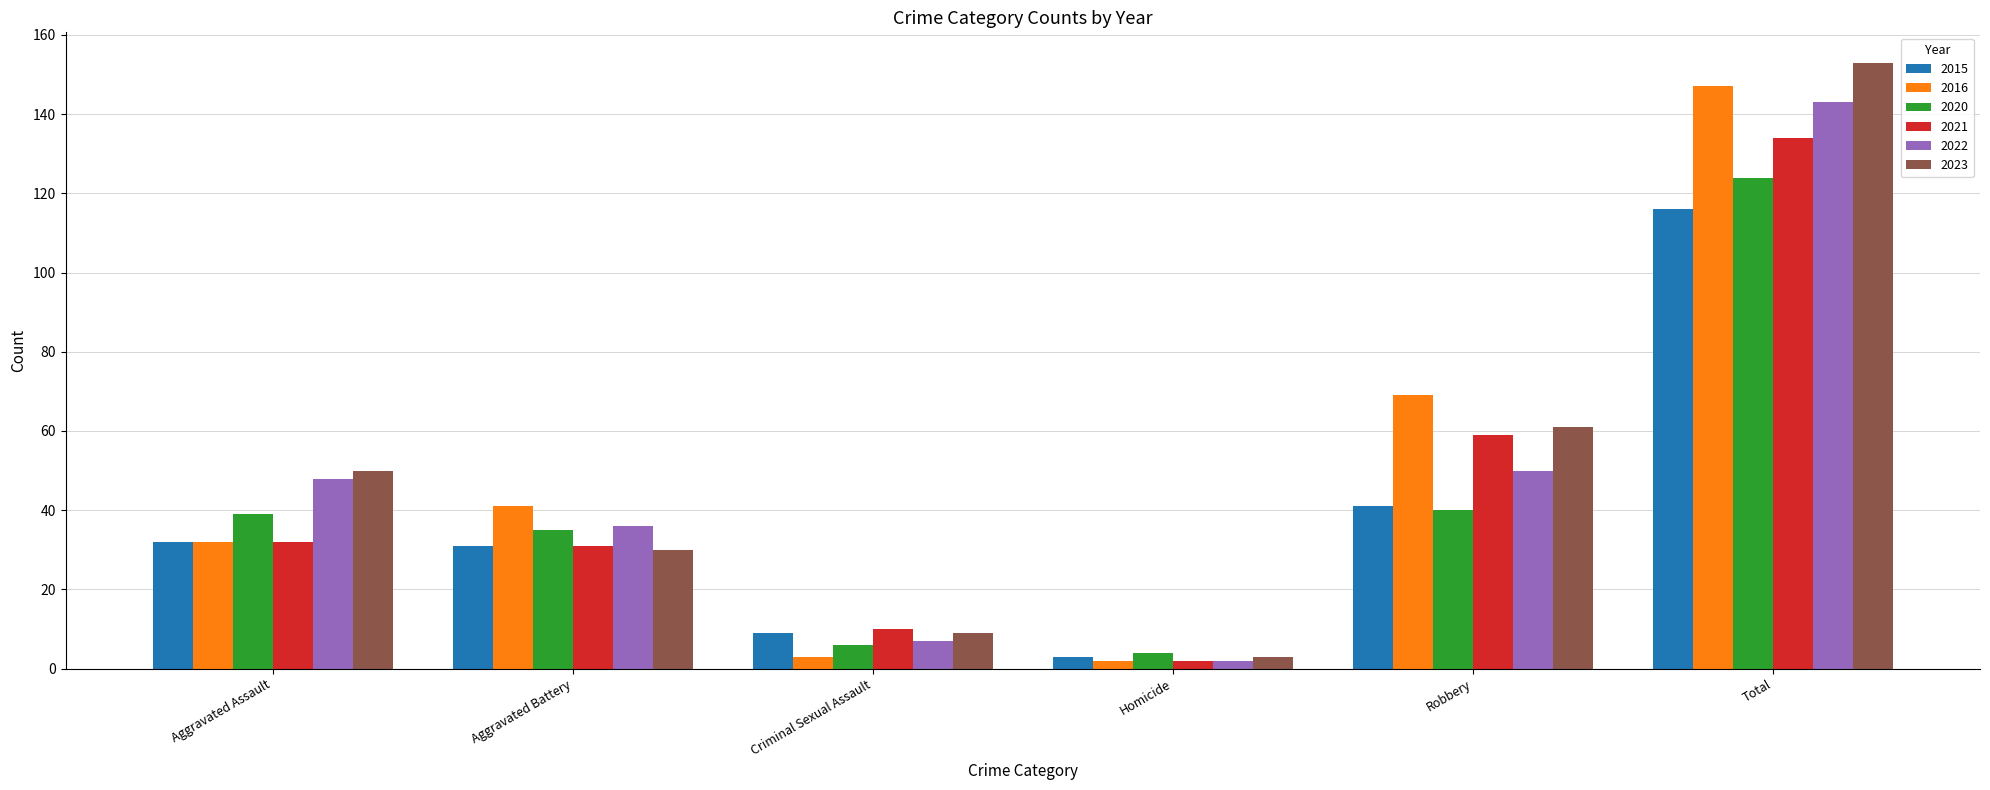

What is the difference between the maximum and minimum values in the 2016 series?

145